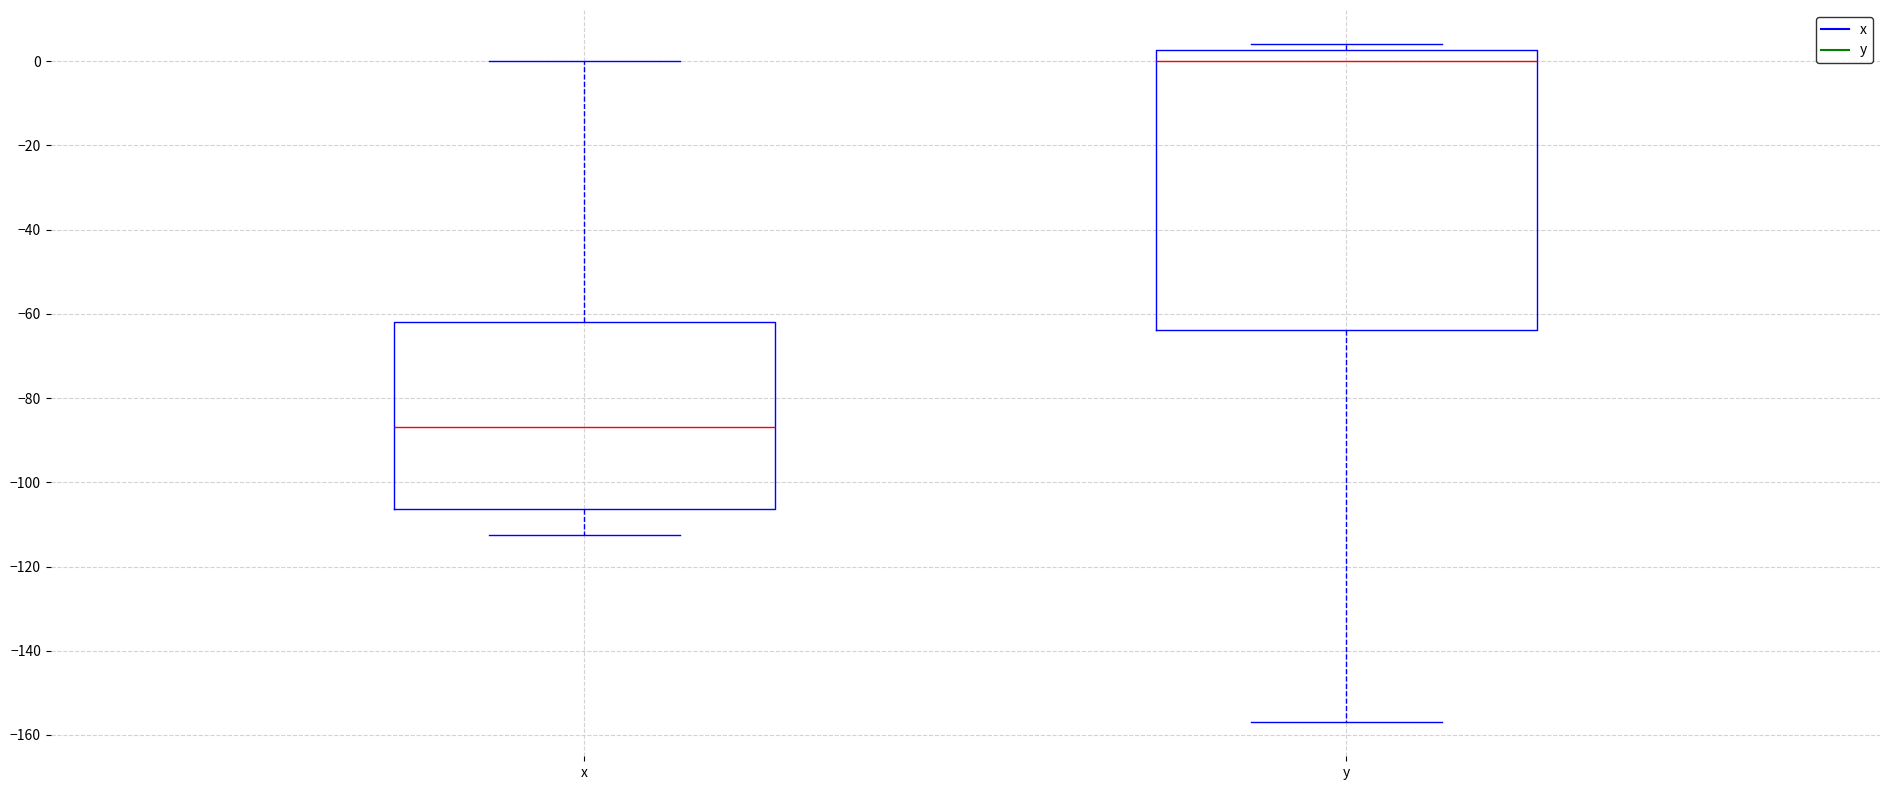

Which box has the highest median line?

y